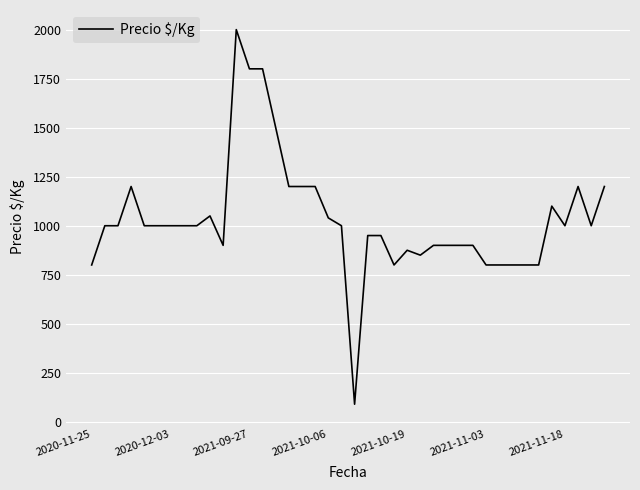

Does the chart have visible grid lines?

Yes